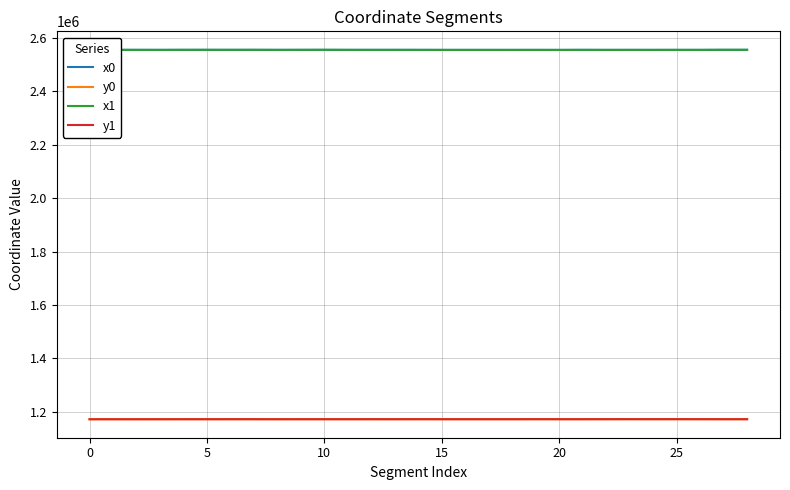

What is the average value of the y1 series?

1172871.8